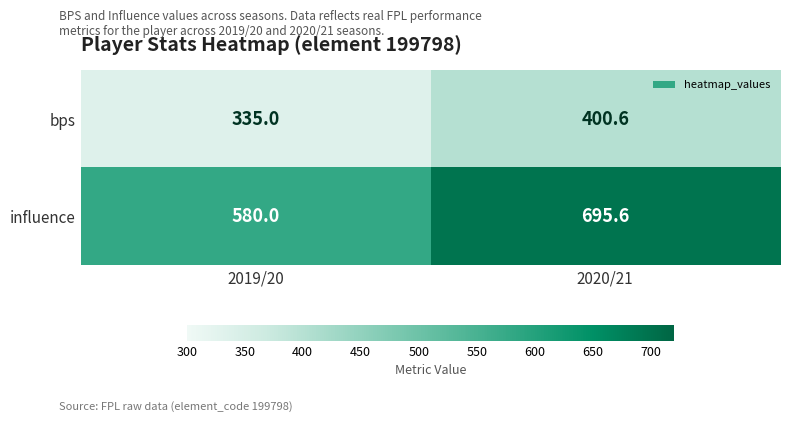

At which category does the chart reach its peak across all series?

2020/21